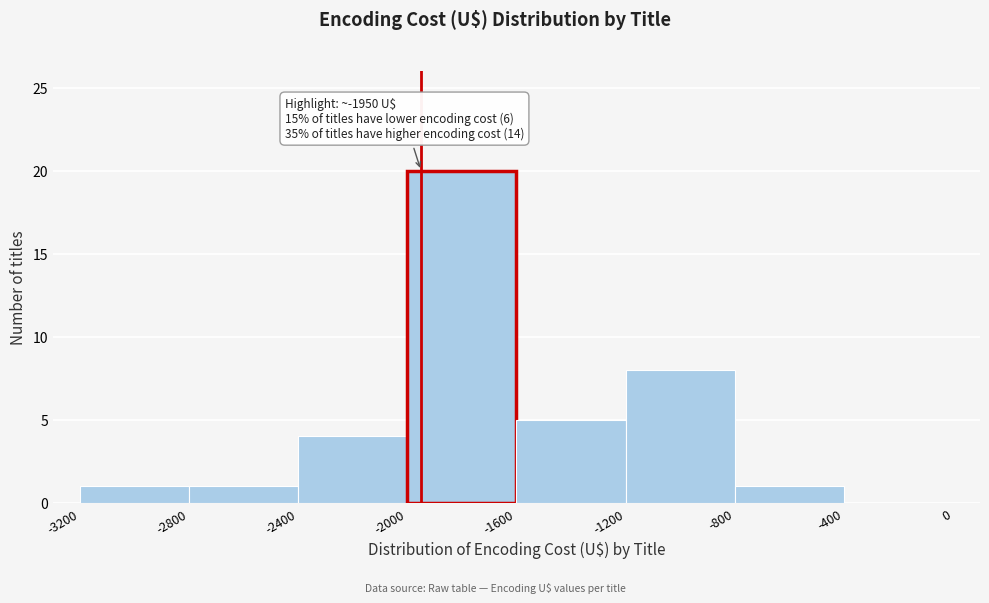

Over which range of the x-axis is the bar tallest?

-2000 to -1600